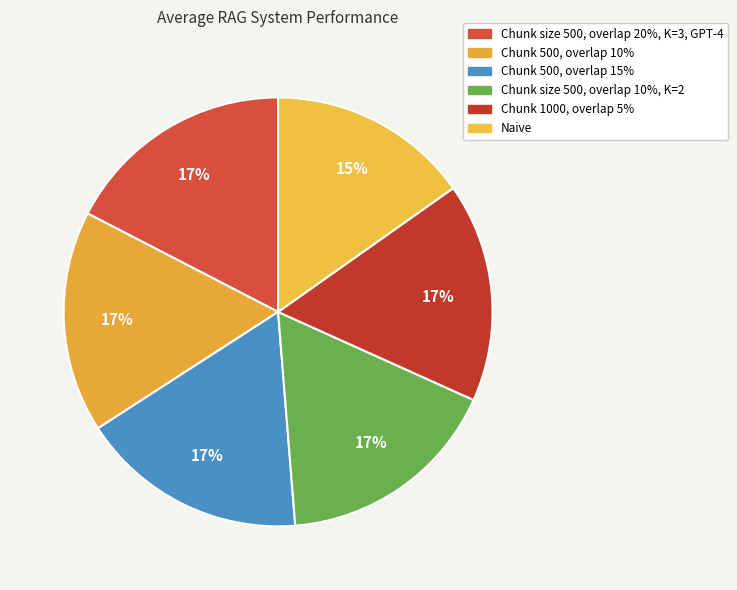

What percentage is NOT represented by Chunk 500, overlap 15%?

82.9%